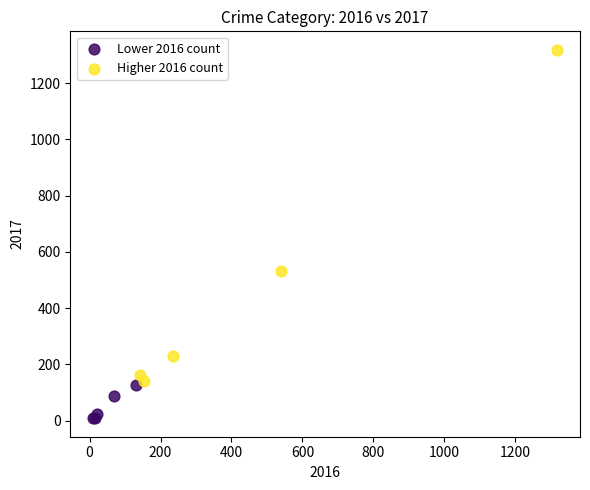

Which series has the largest Y range (max minus min)?

Higher 2016 count